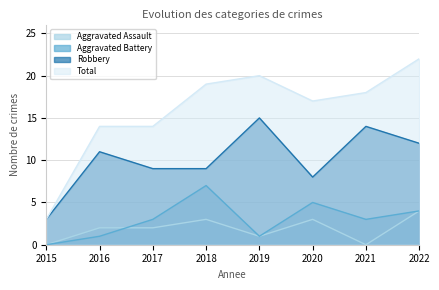

Is it true that Aggravated Battery equals 4 at 2022?

True